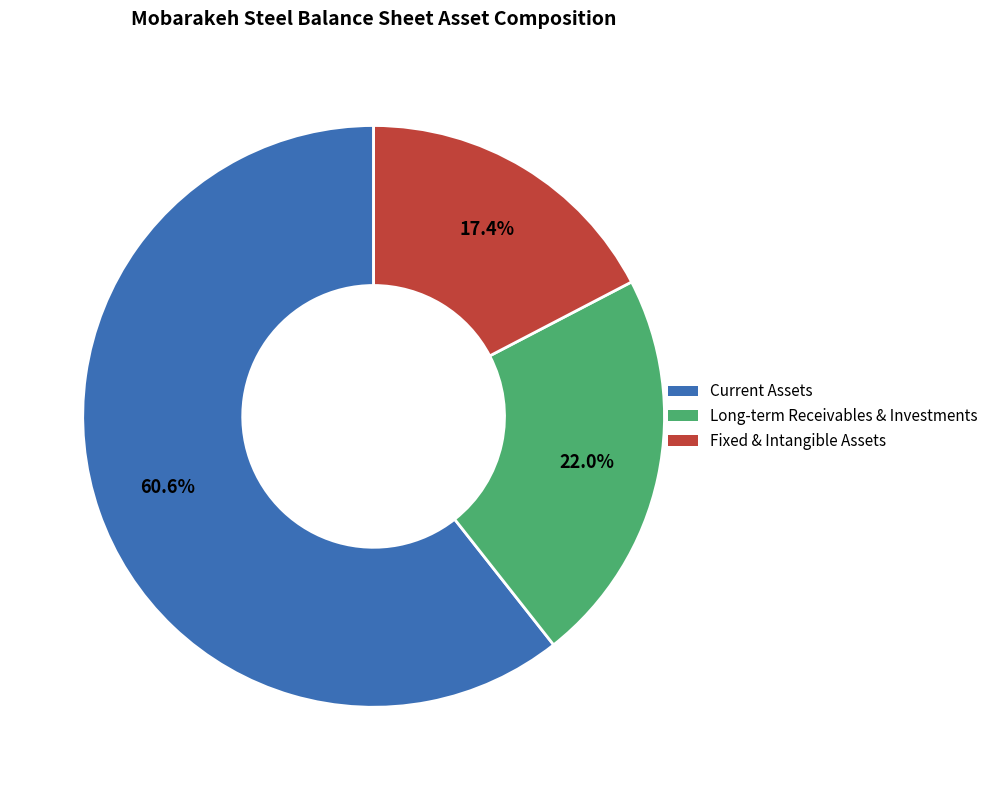

Does any single category account for the majority?

Yes